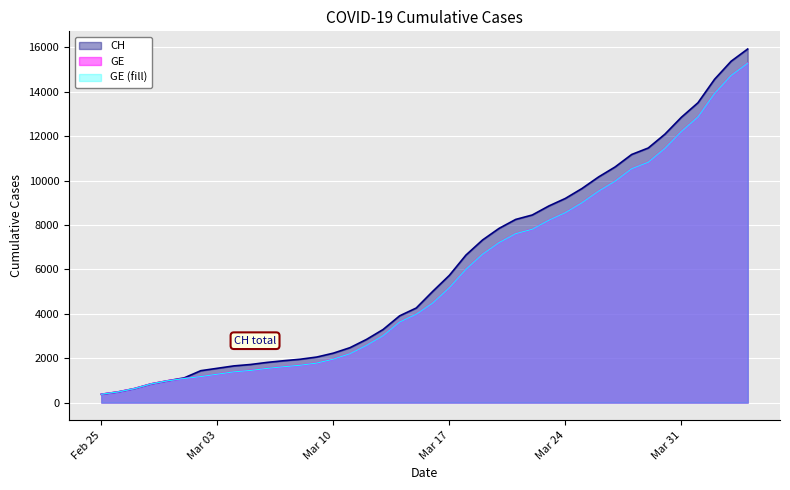

At which label does GE reach its minimum?

Feb 25